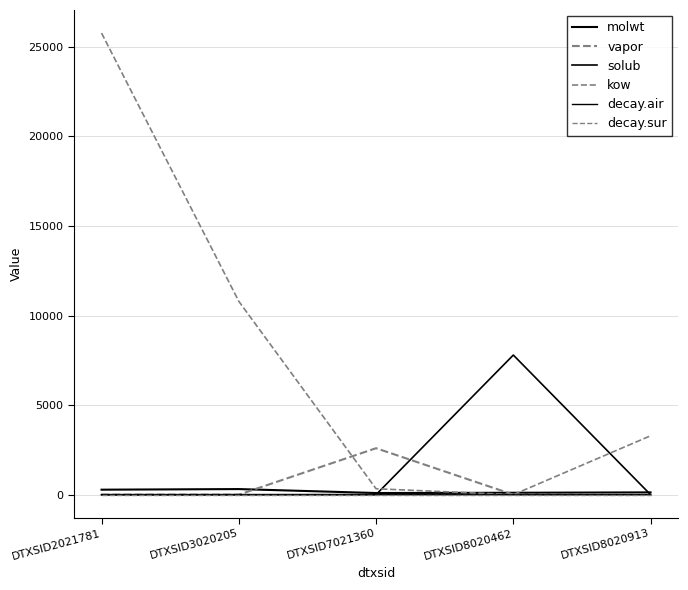

At which category is the sum across all series the highest?

DTXSID2021781